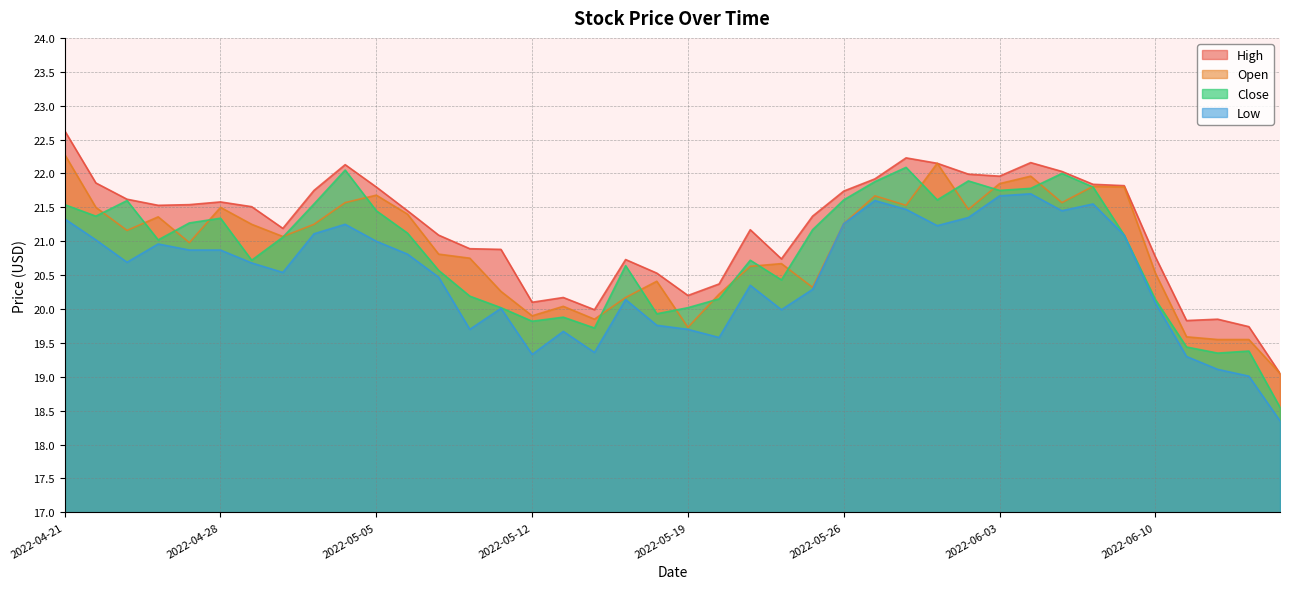

Rank the categories by Open value from lowest to highest.

2022-06-16, 2022-06-14, 2022-06-15, 2022-06-13, 2022-05-19, 2022-05-16, 2022-05-12, 2022-05-13, 2022-05-17, 2022-05-20, 2022-05-11, 2022-05-25, 2022-05-18, 2022-06-10, 2022-05-23, 2022-05-24, 2022-05-10, 2022-05-09, 2022-04-27, 2022-05-02, 2022-04-25, 2022-04-29, 2022-05-03, 2022-05-26, 2022-04-26, 2022-05-06, 2022-06-02, 2022-04-22, 2022-04-28, 2022-05-31, 2022-05-04, 2022-06-07, 2022-05-27, 2022-05-05, 2022-06-09, 2022-06-08, 2022-06-03, 2022-06-06, 2022-06-01, 2022-04-21